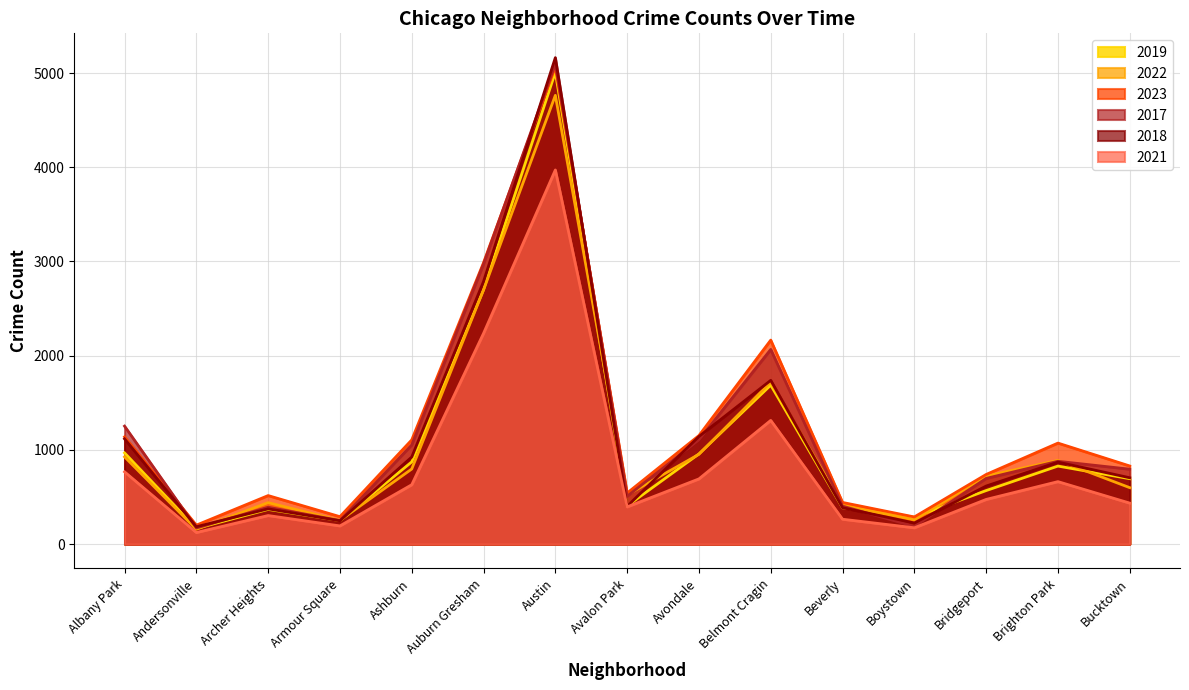

What is the difference between the maximum and minimum values in the 2023 series?

4864